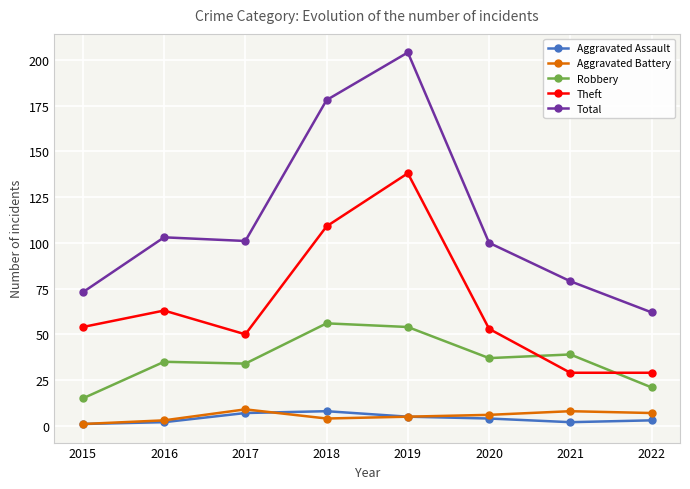

What is the sum of the Robbery values at 2022 and 2020?

58